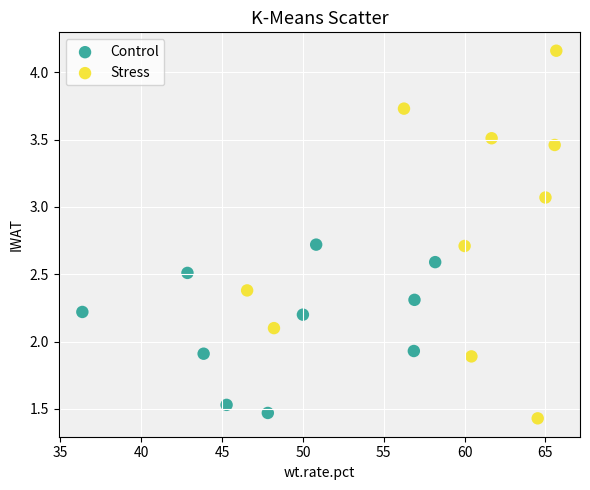

Which series reaches the maximum Y coordinate?

Stress